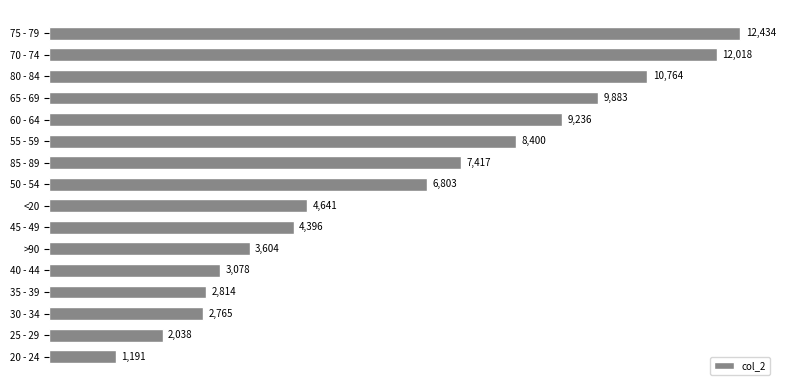

What is the change in value from 70 - 74 to <20?

-7377